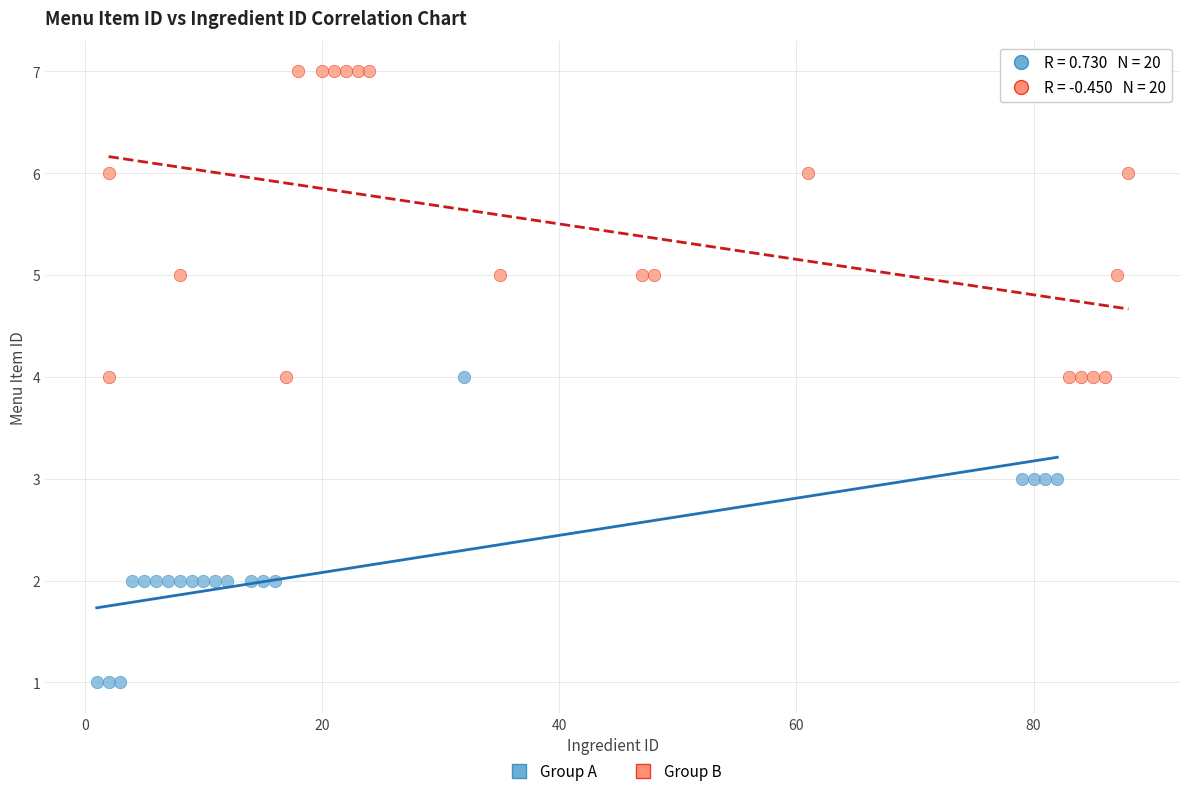

What are all the series names shown in the legend?

Group A, Group B